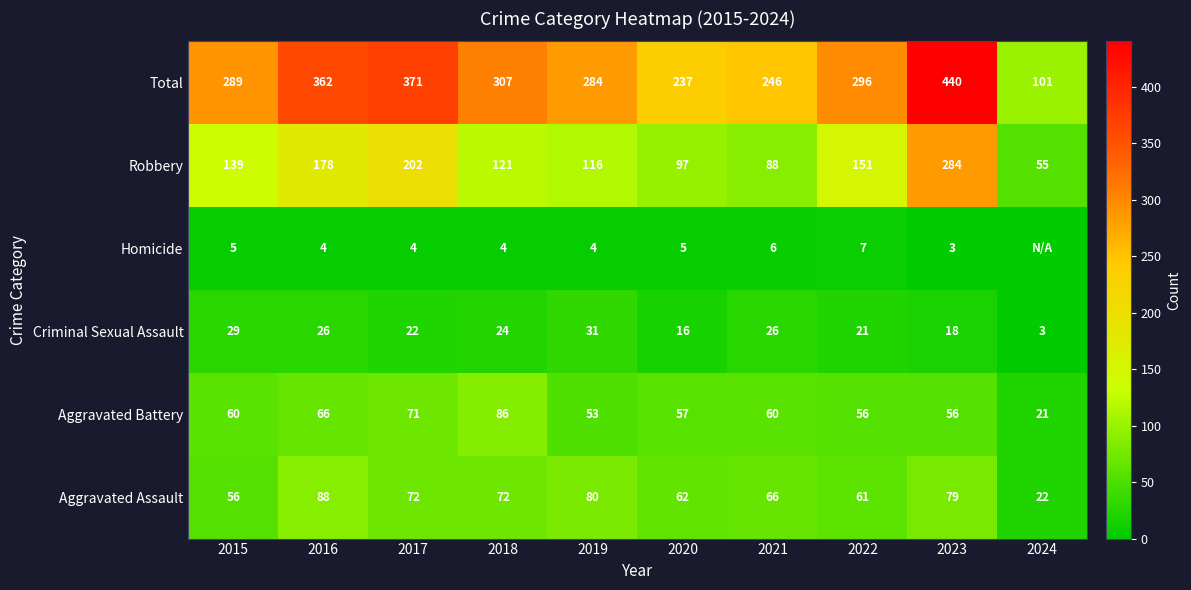

Count the number of data series in this chart.

6